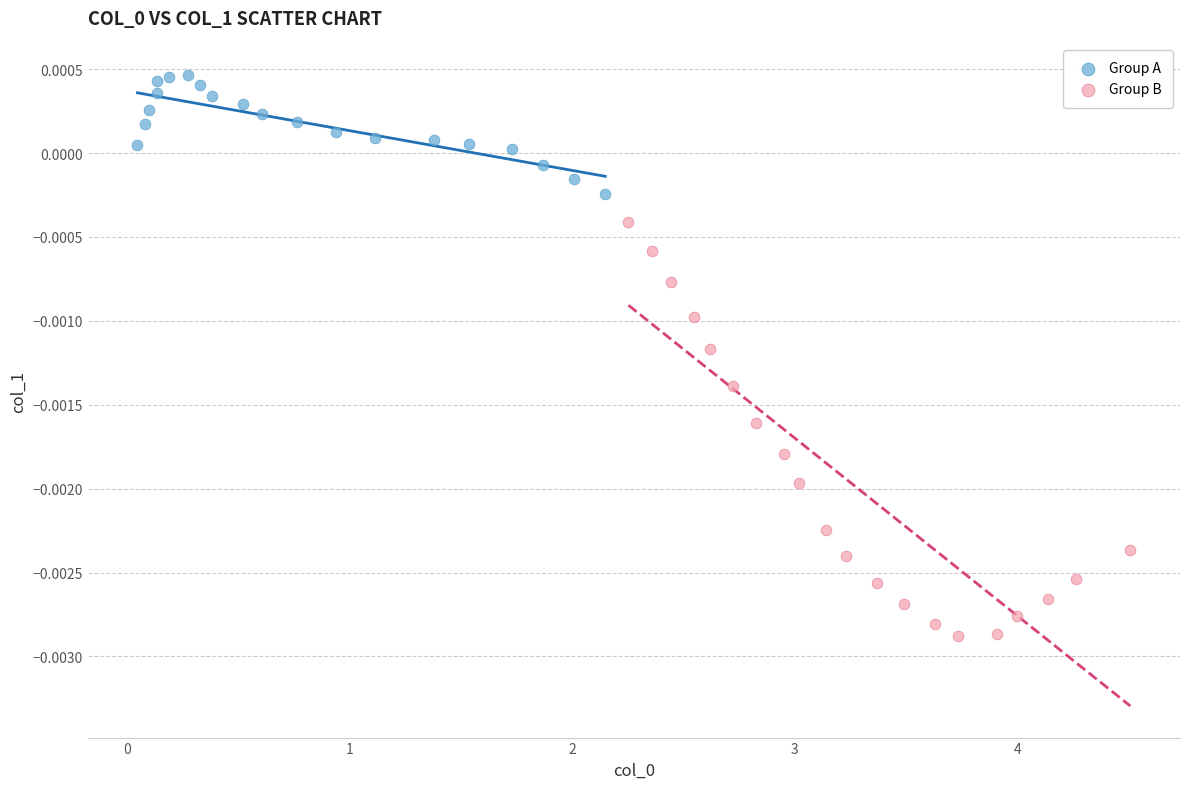

Which series contains the lowest Y value?

Group B